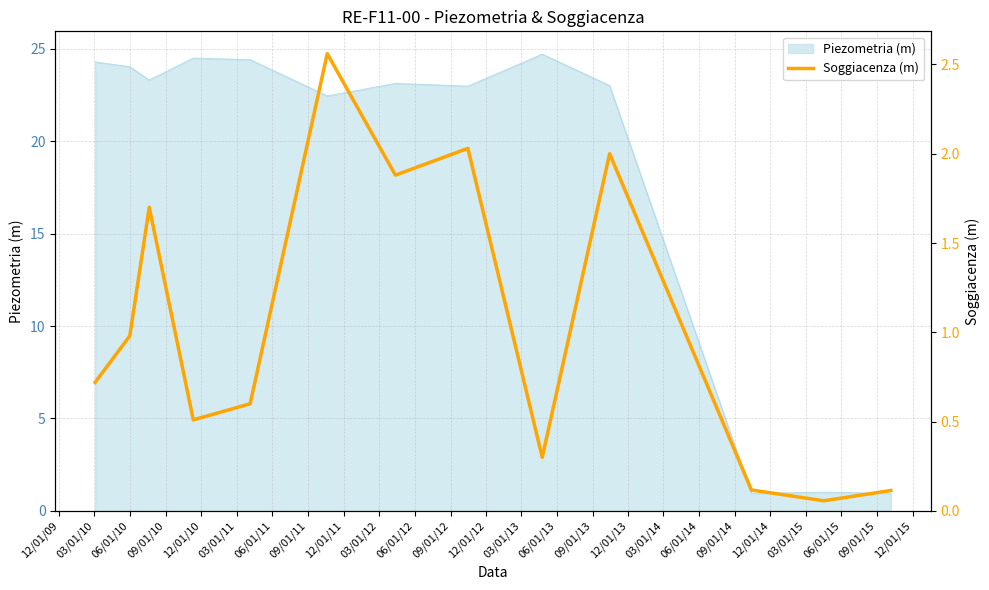

What is the lowest value of the Piezometria (m) series?

1.0